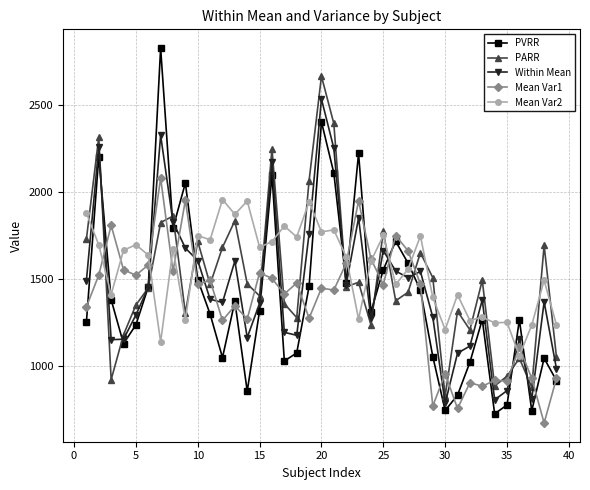

True or false: Mean Var1 and PARR cross at least once.

True